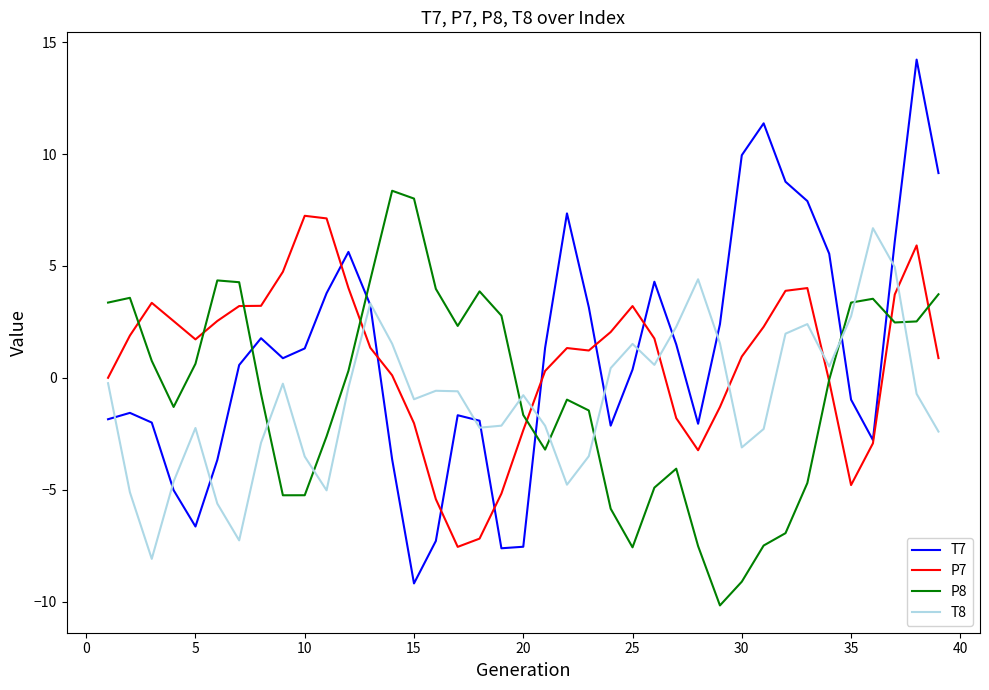

What is the greatest value displayed?

14.2